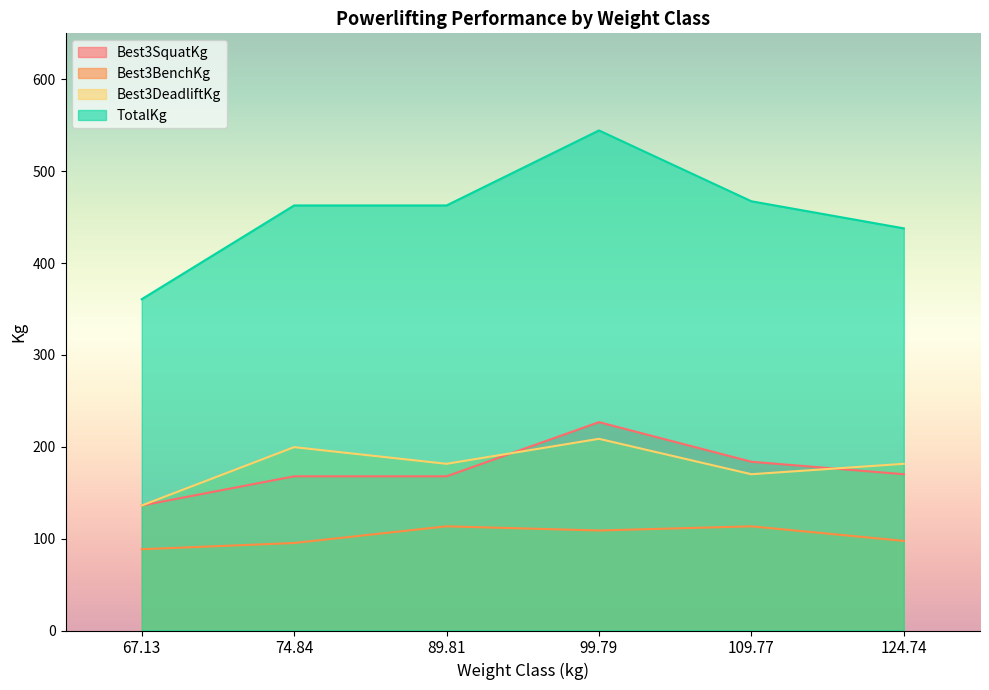

In TotalKg, how many points are higher than both neighbors (excluding endpoints)?

1